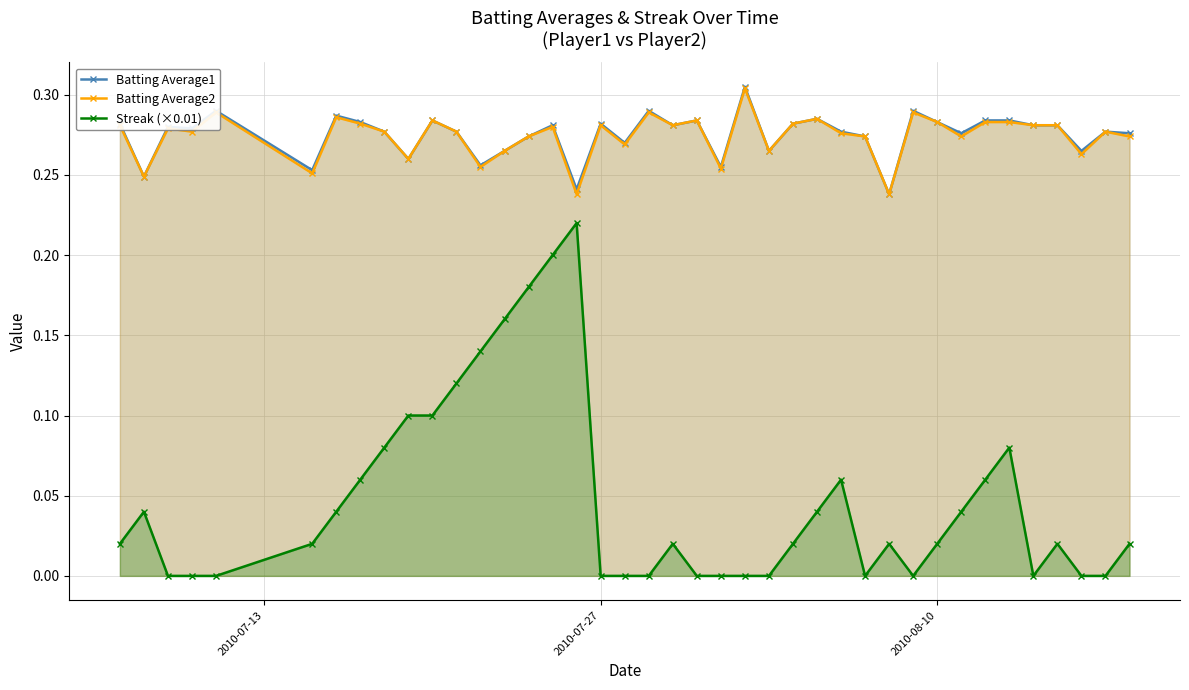

What are all the series names shown in the legend?

Batting Average1, Batting Average2, Streak (×0.01)